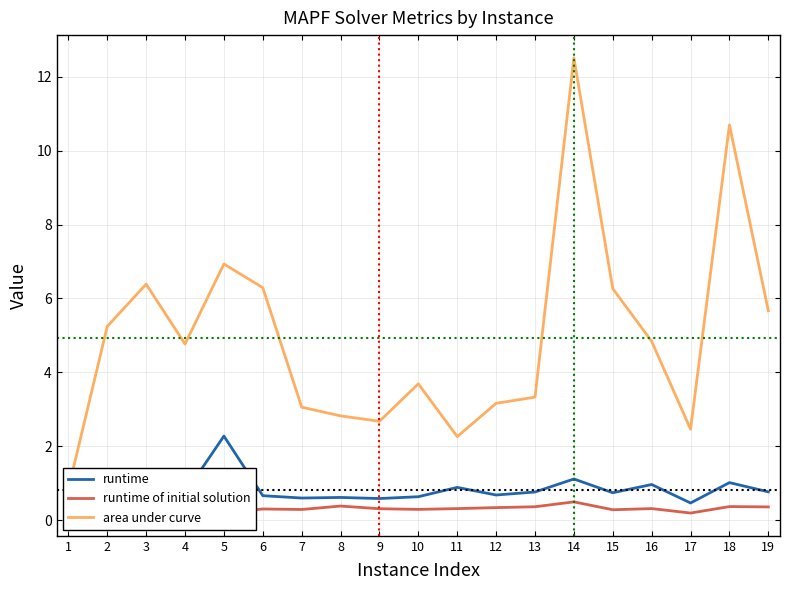

What is the maximum value shown in the chart?

12.5